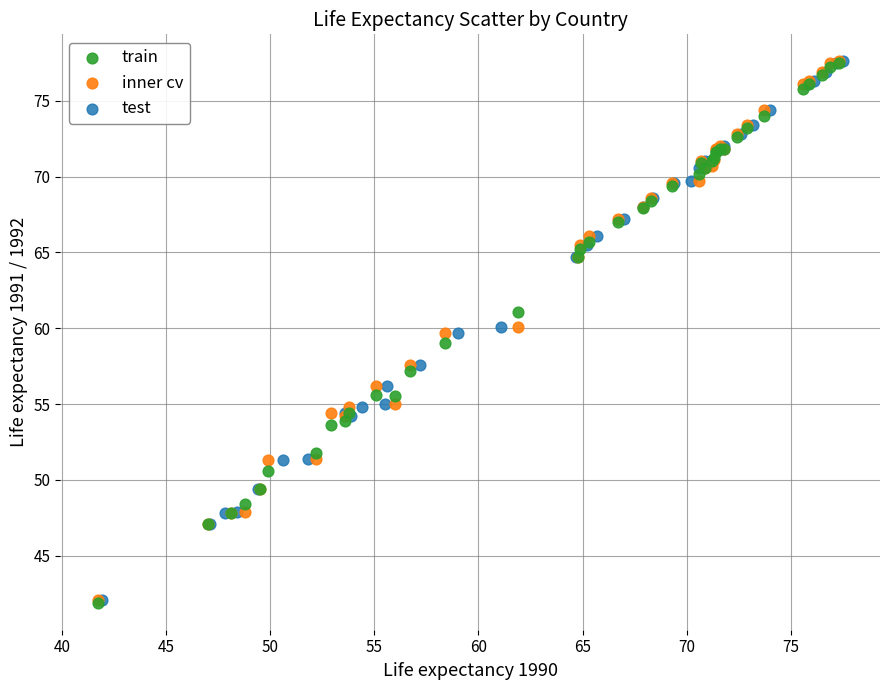

What are all the series names shown in the legend?

train, inner cv, test